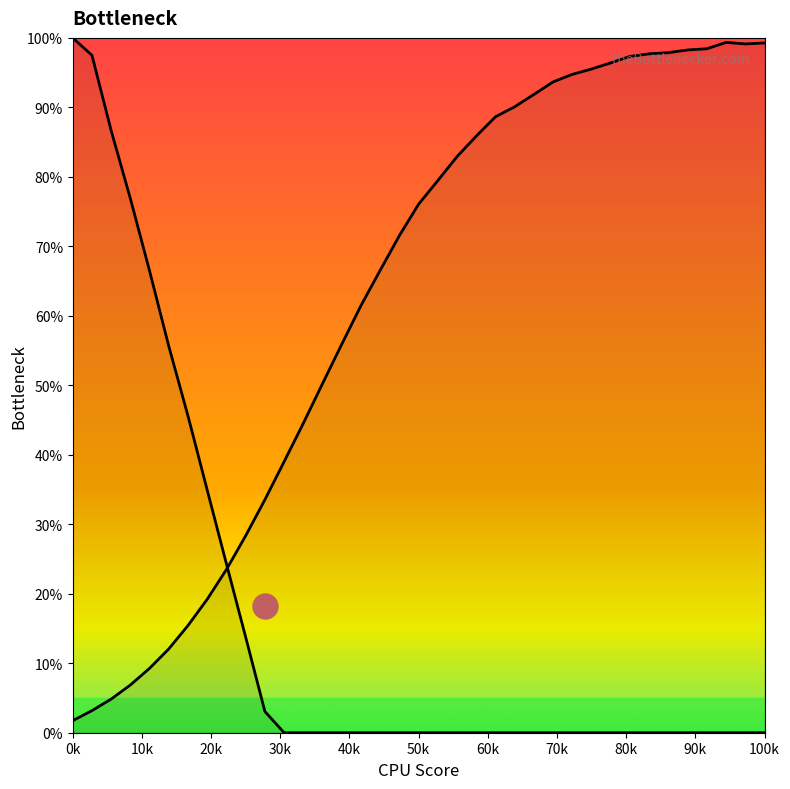

In Right Bottleneck, how many points are higher than both neighbors (excluding endpoints)?

1